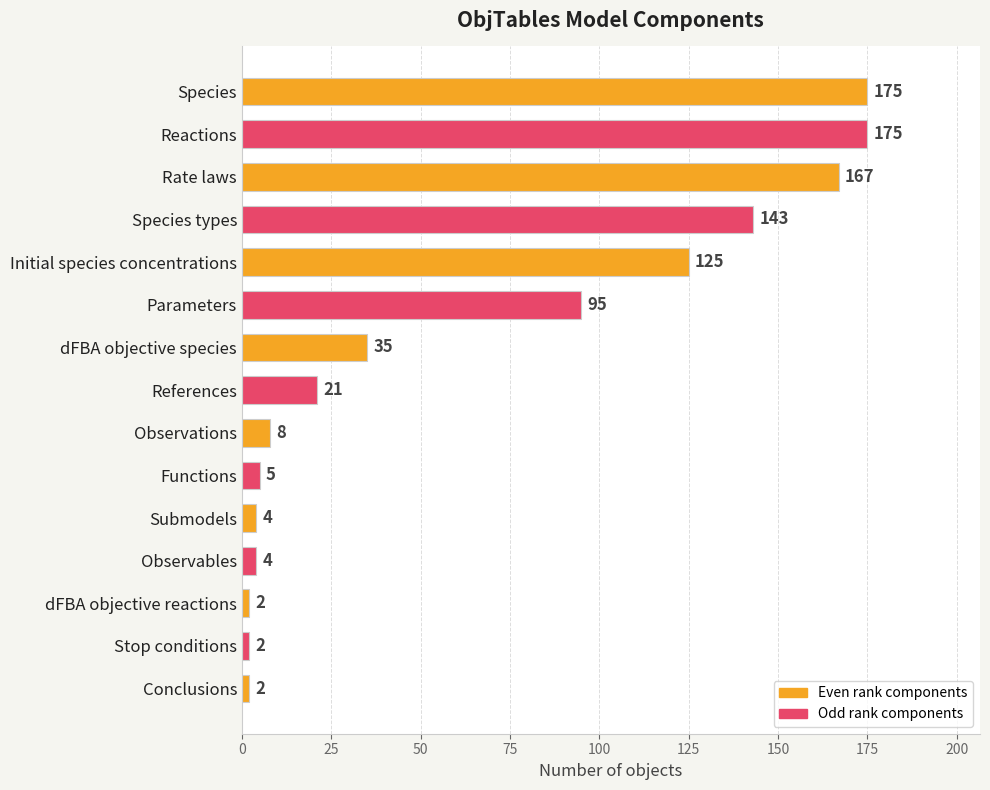

What is the difference between the maximum and minimum values?

173